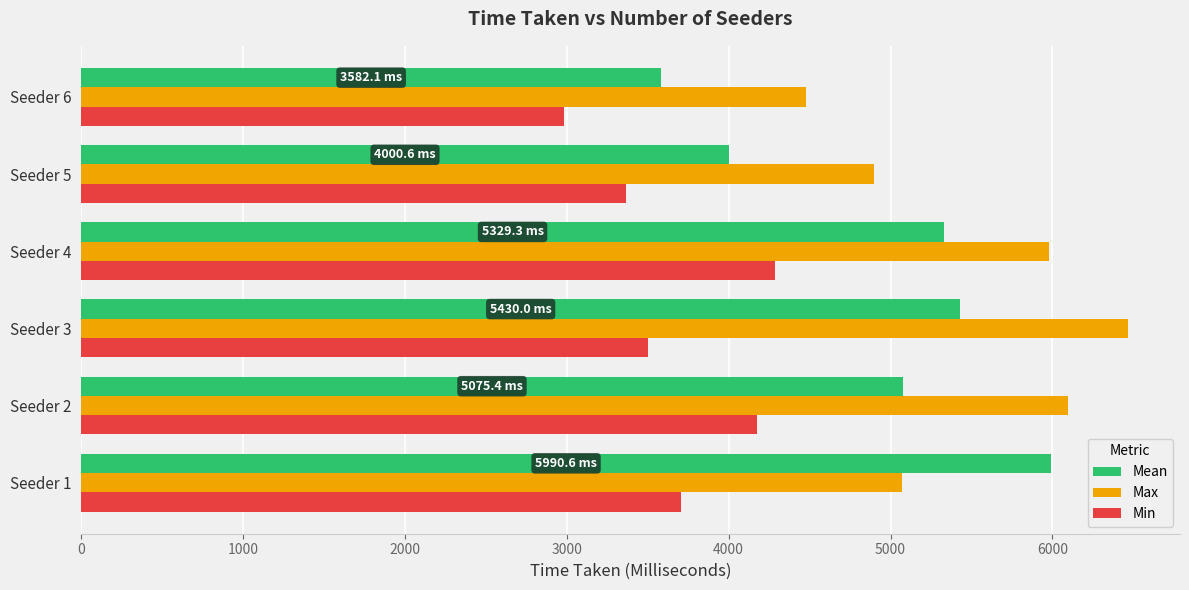

What is the sum of all Mean values?

29407.9